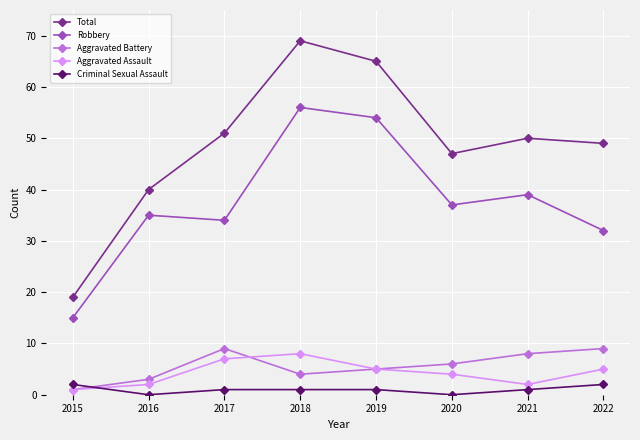

What is the value of the Aggravated Assault point at the 2nd from the left?

2